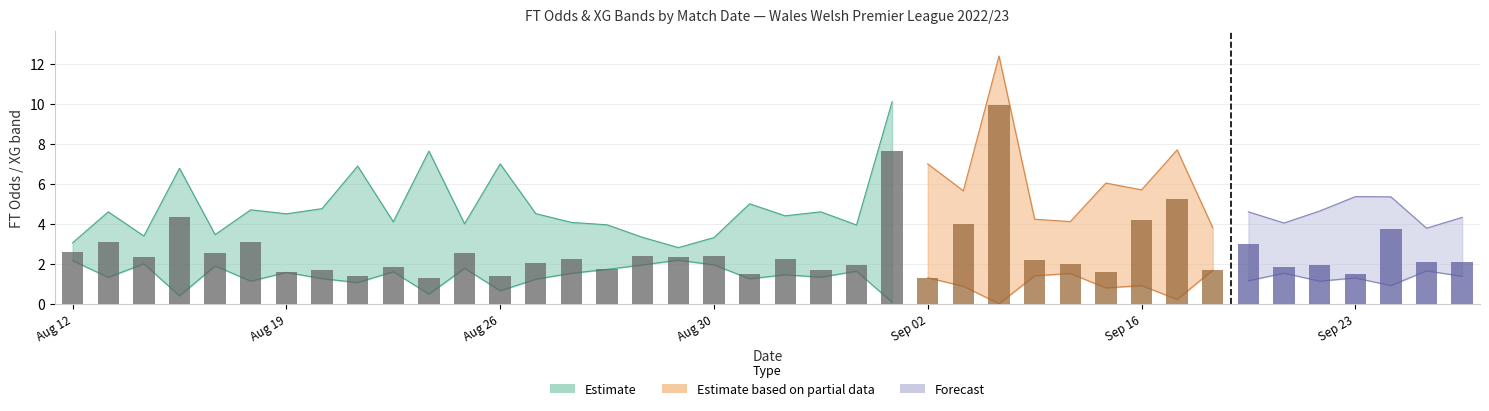

What is the maximum value shown in the chart?

9.9